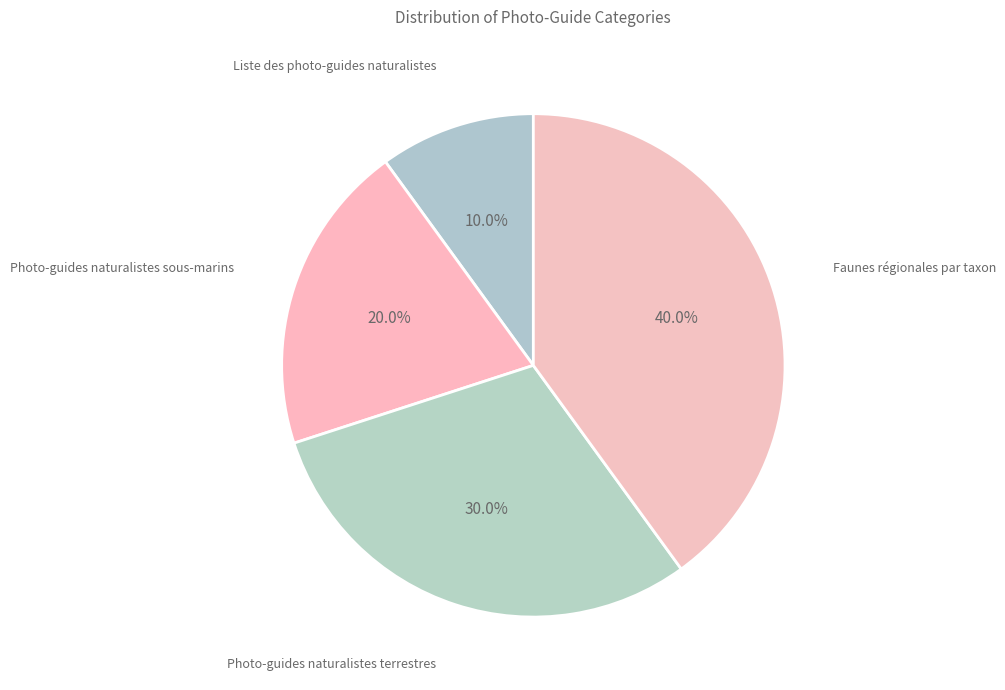

How many slices are in this pie chart?

4